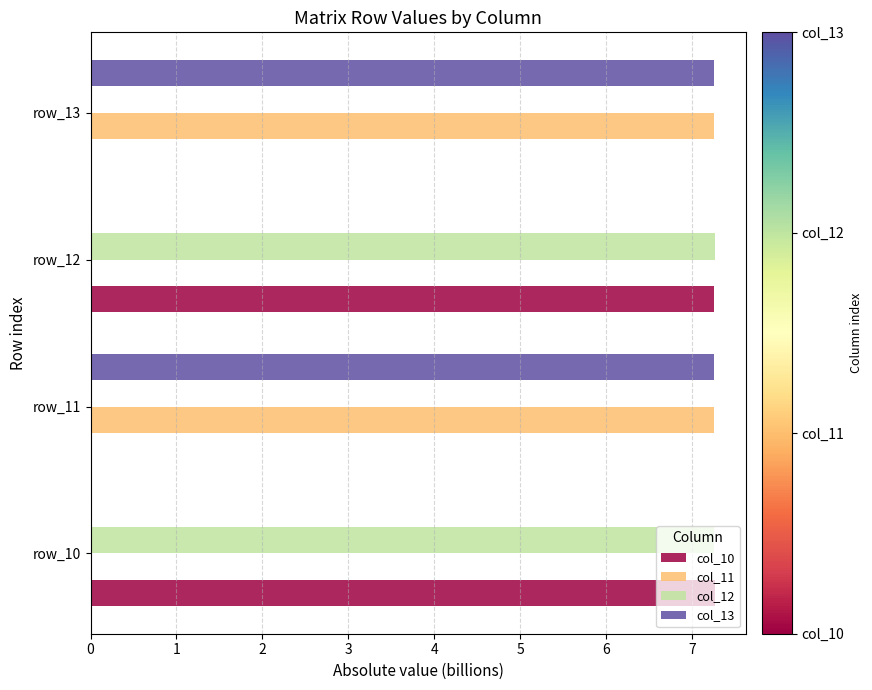

The value of col_12 at row_10 is 7.3. True or false?

True